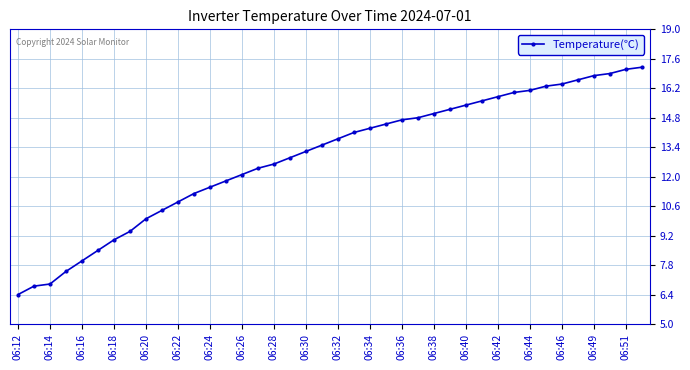

What is the difference between the second highest and second lowest values?

10.3